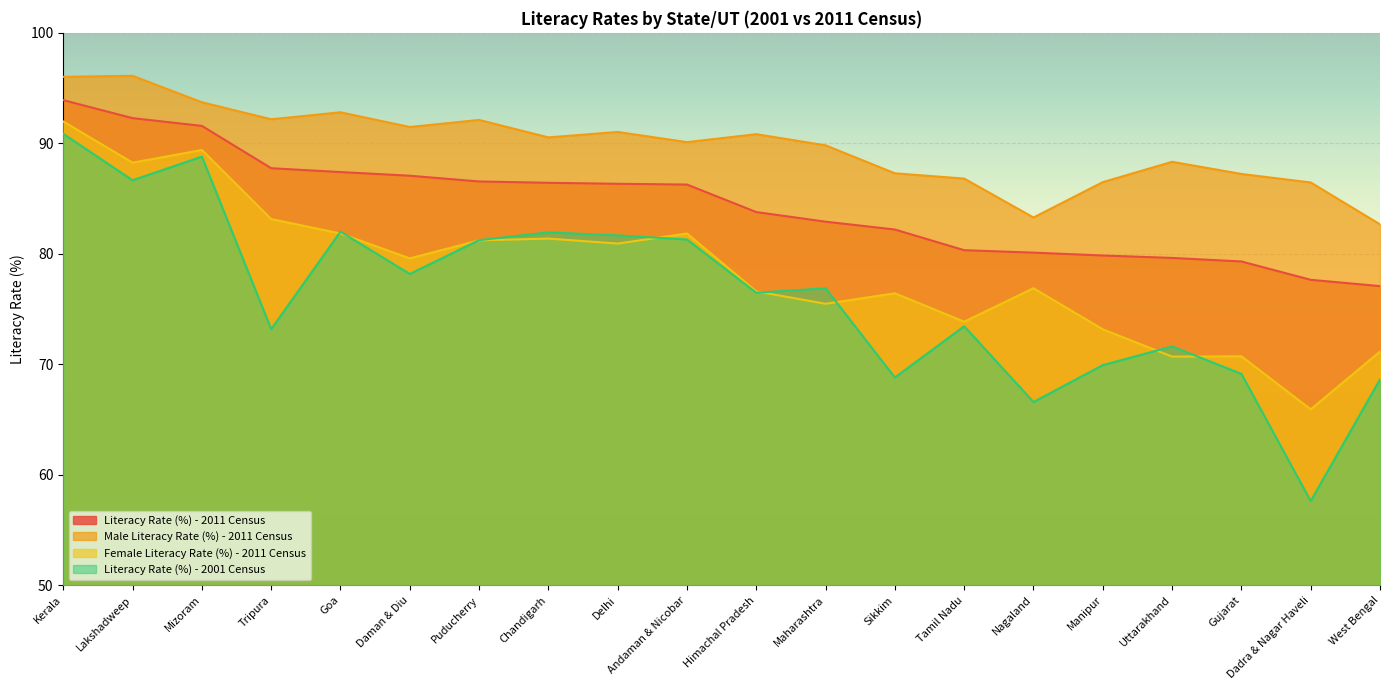

True or false: Female Literacy Rate (%) - 2011 Census and Literacy Rate (%) - 2011 Census cross at least once.

False